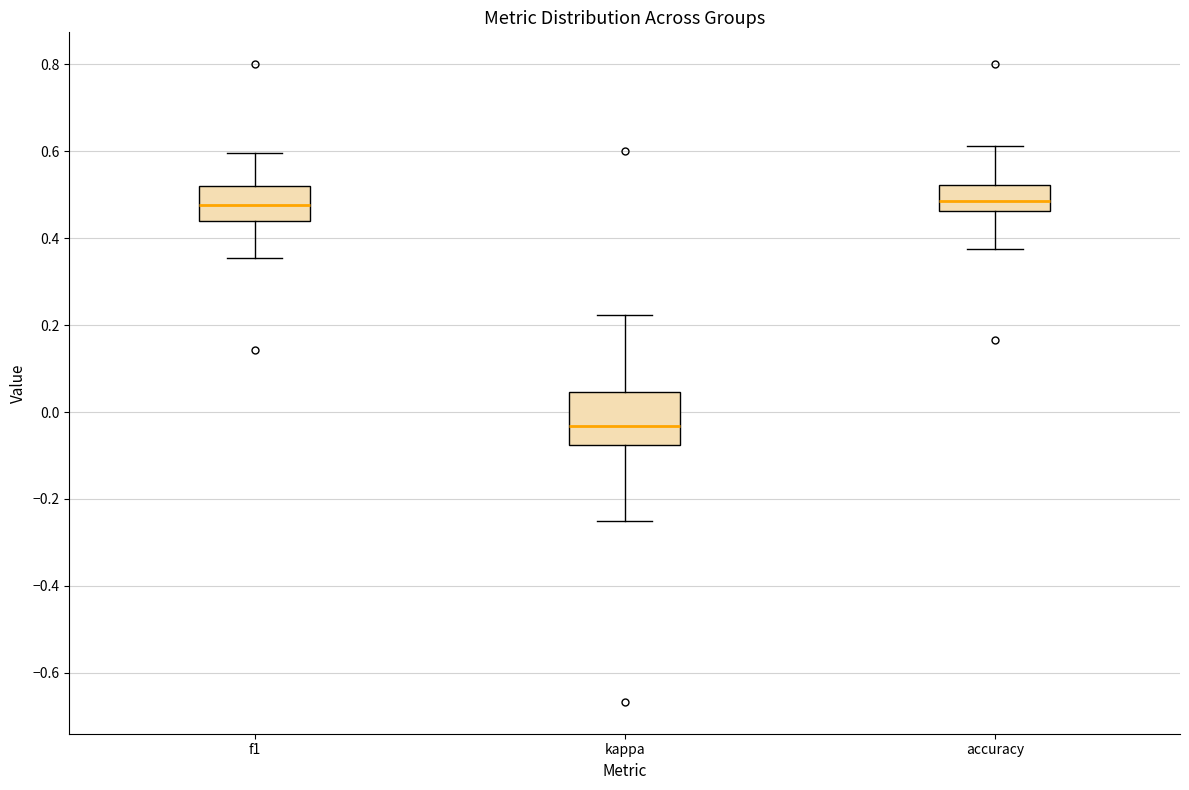

Reading left to right, transcribe this box plot: for each box, give where its median line is, the range the box spans, and where its two whiskers end, as read against the y-axis. The values are not printed on the chart, so give them approximately, as read against the axis.

f1: median 0.48, box 0.44 to 0.52, whiskers 0.36 to 0.60
kappa: median -0.04, box -0.08 to 0.04, whiskers -0.24 to 0.22
accuracy: median 0.48, box 0.46 to 0.52, whiskers 0.38 to 0.62